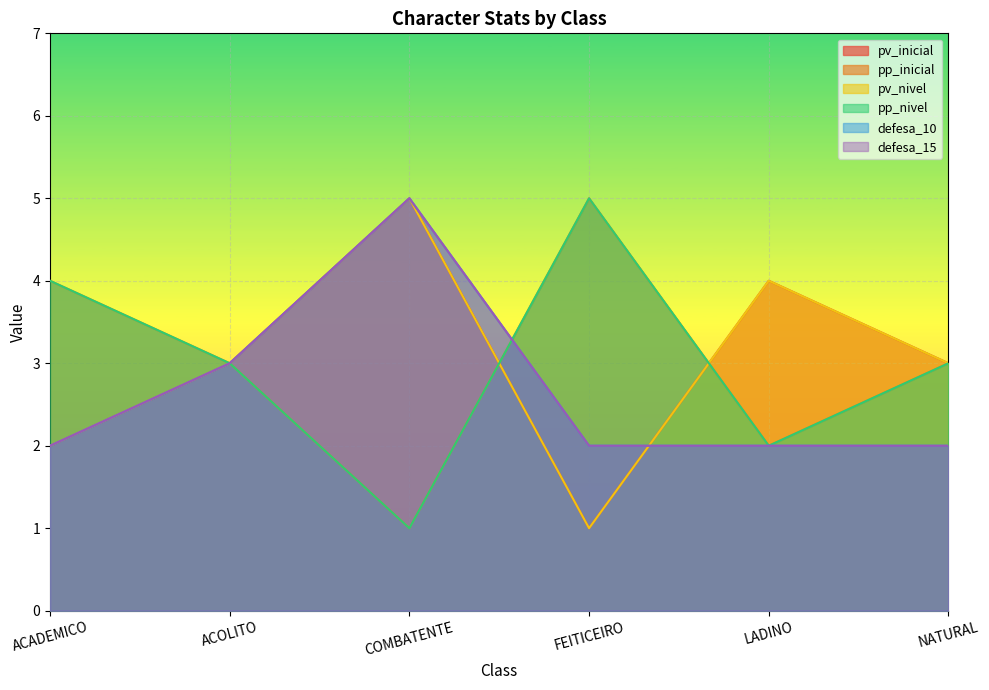

Reading left to right, list all the values displayed in this chart.

pv_inicial: 2	3	5	1	4	3
pp_inicial: 4	3	1	5	2	3
pv_nivel: 2	3	5	1	4	3
pp_nivel: 4	3	1	5	2	3
defesa_10: 2	3	5	2	2	2
defesa_15: 2	3	5	2	2	2